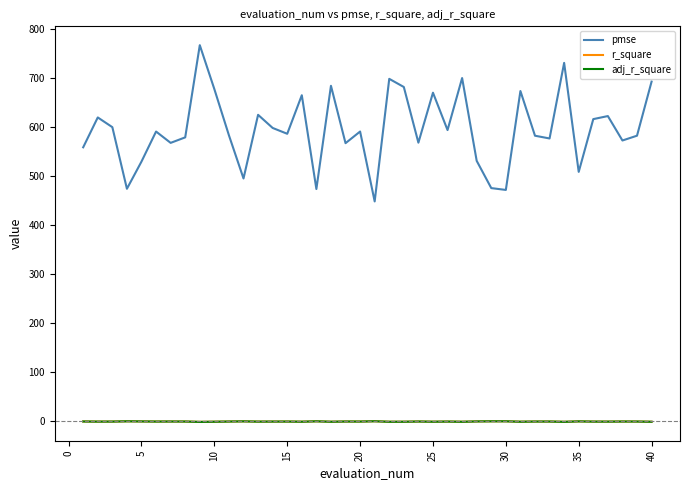

Which series has the largest total across all categories?

pmse